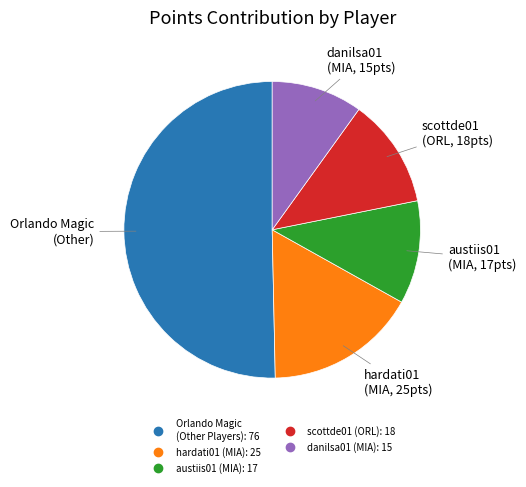

How many slices are in this pie chart?

5